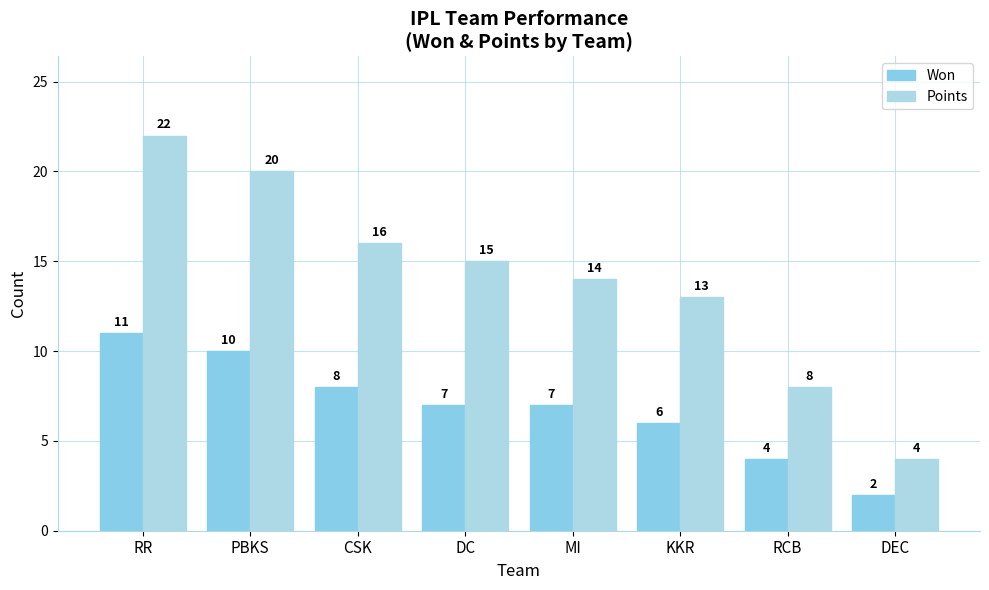

What is the average value of the Points series?

14